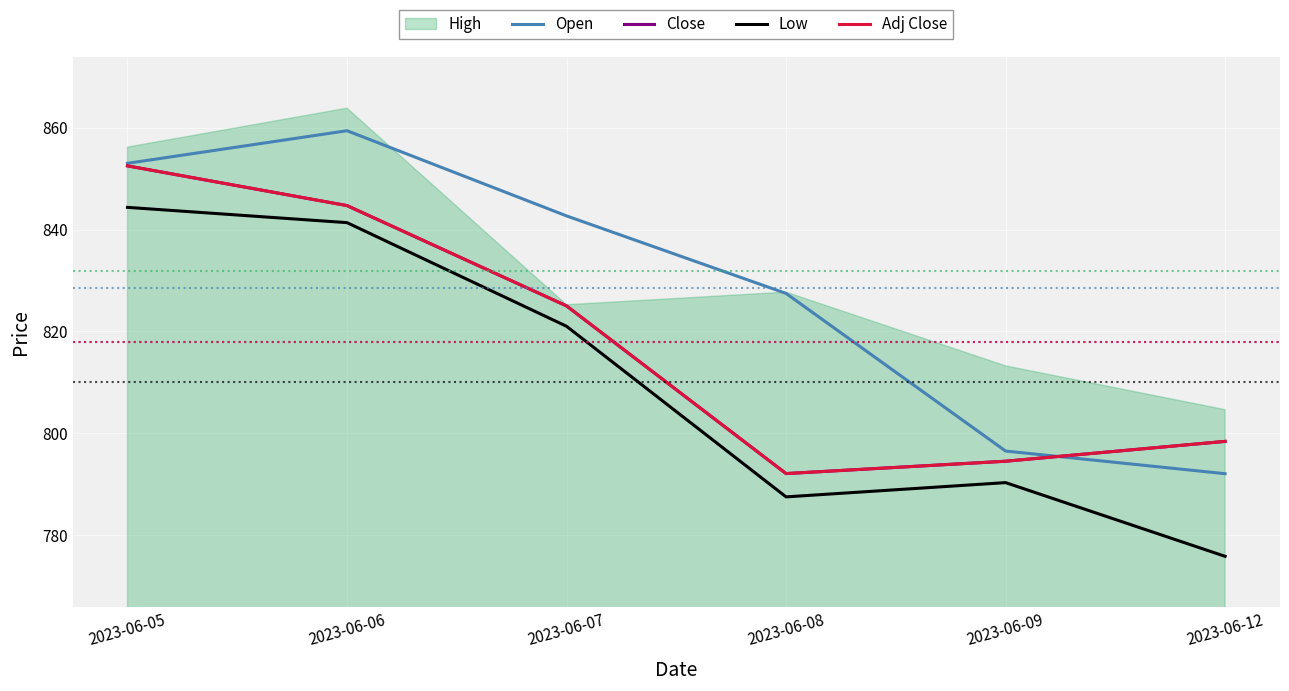

The Open series shows 853.0 at 2023-06-05. True or false?

True